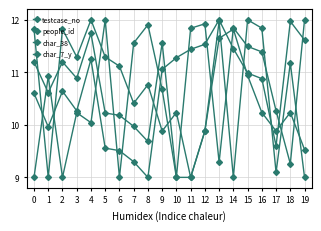

Reading right to left, transcribe all the data shown in this chart.

testcase_no: 19=11.6	18=12.0	17=9.6	16=10.9	15=11.0	14=11.5	13=12.0	12=11.5	11=11.4	10=11.3	9=11.1	8=9.0	7=9.3	6=9.5	5=9.6	4=11.2	3=10.3	2=10.6	1=10.0	0=10.6
people_id: 19=12.0	18=9.3	17=10.3	16=11.4	15=11.5	14=11.8	13=9.3	12=11.9	11=11.8	10=9.0	9=11.6	8=9.7	7=10.0	6=10.2	5=10.2	4=11.7	3=10.9	2=11.2	1=10.6	0=11.2
char_38: 19=9.0	18=11.2	17=9.1	16=11.8	15=12.0	14=9.0	13=12.0	12=9.9	11=9.0	10=9.0	9=10.7	8=11.9	7=11.6	6=9.0	5=12.0	4=10.0	3=10.2	2=9.0	1=10.9	0=9.0
char_7_y: 19=9.5	18=10.2	17=9.9	16=10.2	15=10.9	14=11.8	13=11.6	12=9.9	11=9.0	10=10.2	9=9.9	8=10.8	7=10.4	6=11.1	5=11.3	4=12.0	3=11.3	2=11.8	1=9.0	0=11.8